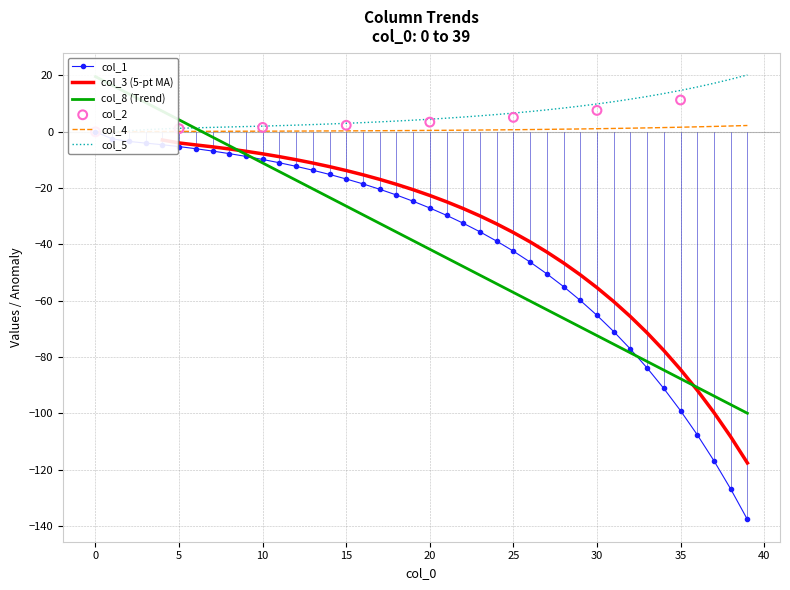

At how many categories does at least one series exceed -123?

40